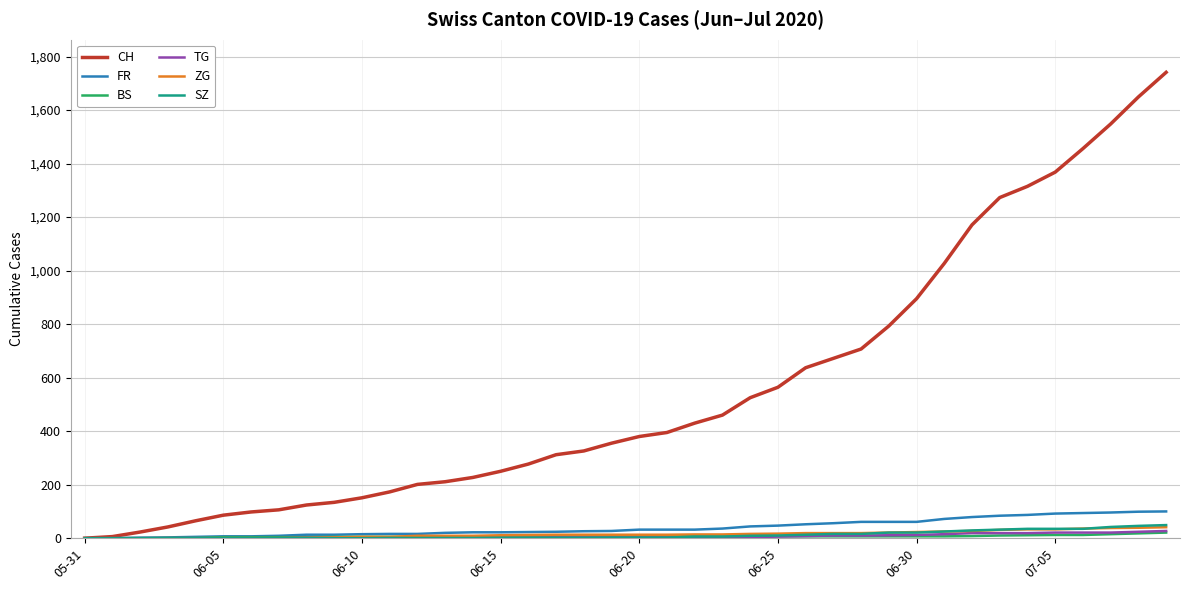

How many distinct data groups are displayed?

6